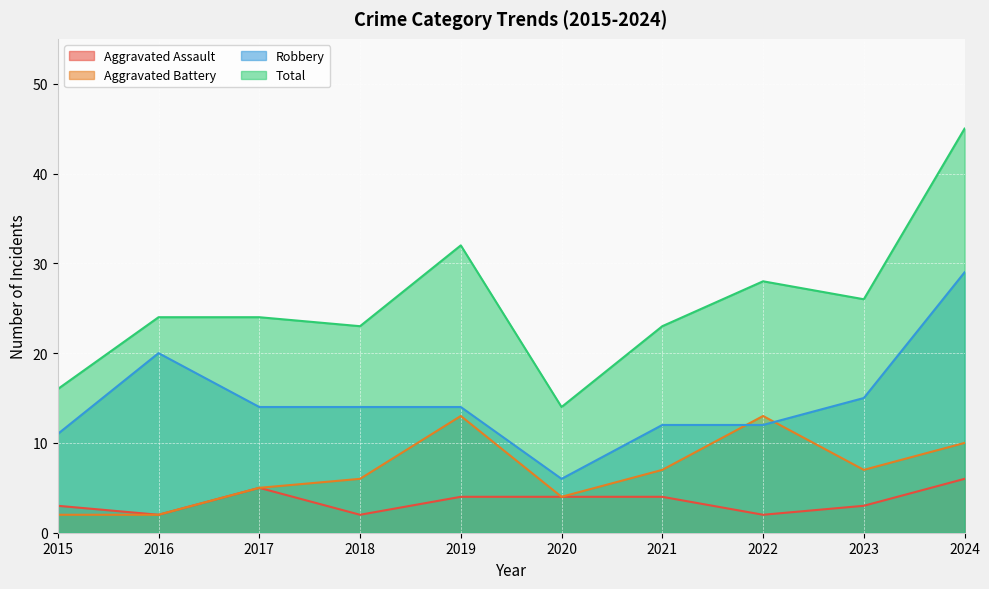

True or false: Aggravated Assault has a value of 5 at 2017.

True